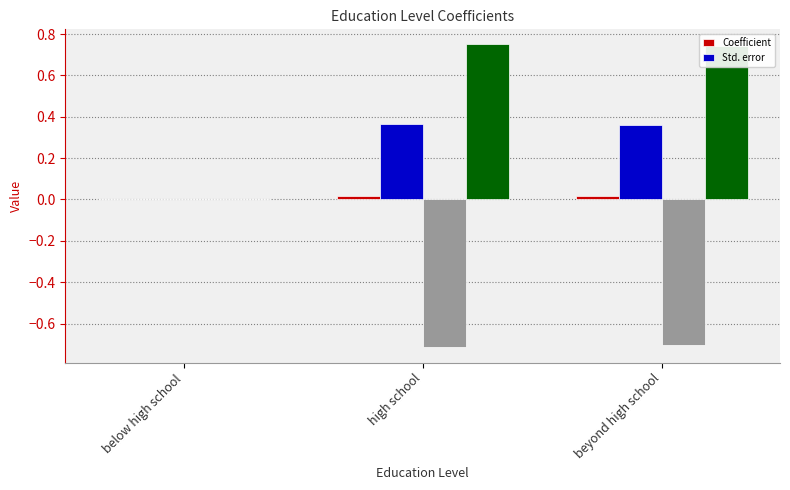

Is the value of Coefficient at high school greater than the value of Std. error at beyond high school?

No